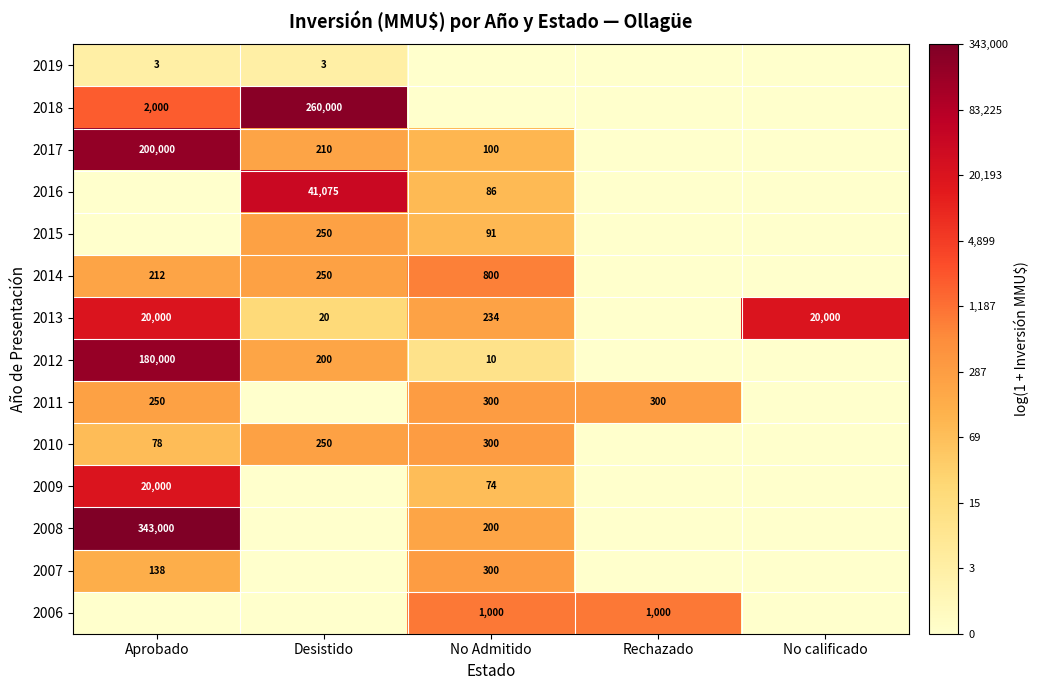

True or false: 2010 has a value of 420 at No Admitido.

False